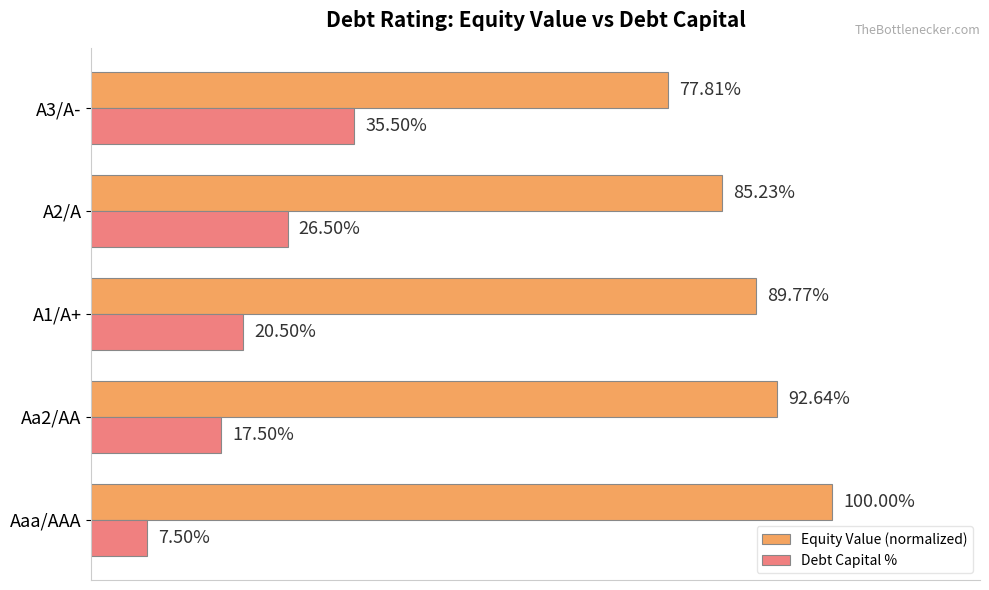

Rank the series by their maximum value, from highest to lowest.

Equity Value (normalized), Debt Capital %